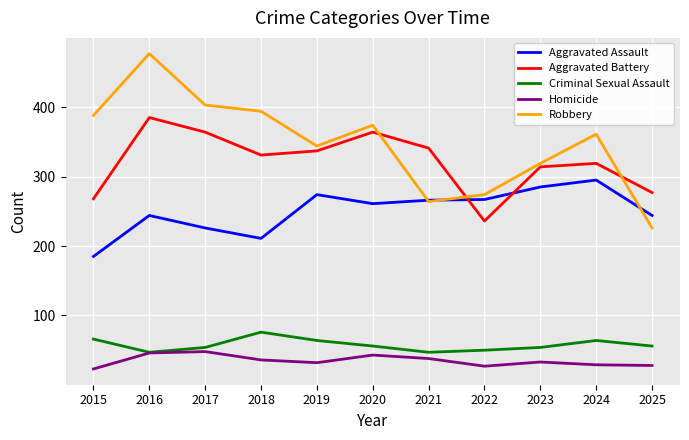

What is the approximate value of Aggravated Assault at 2017?

226